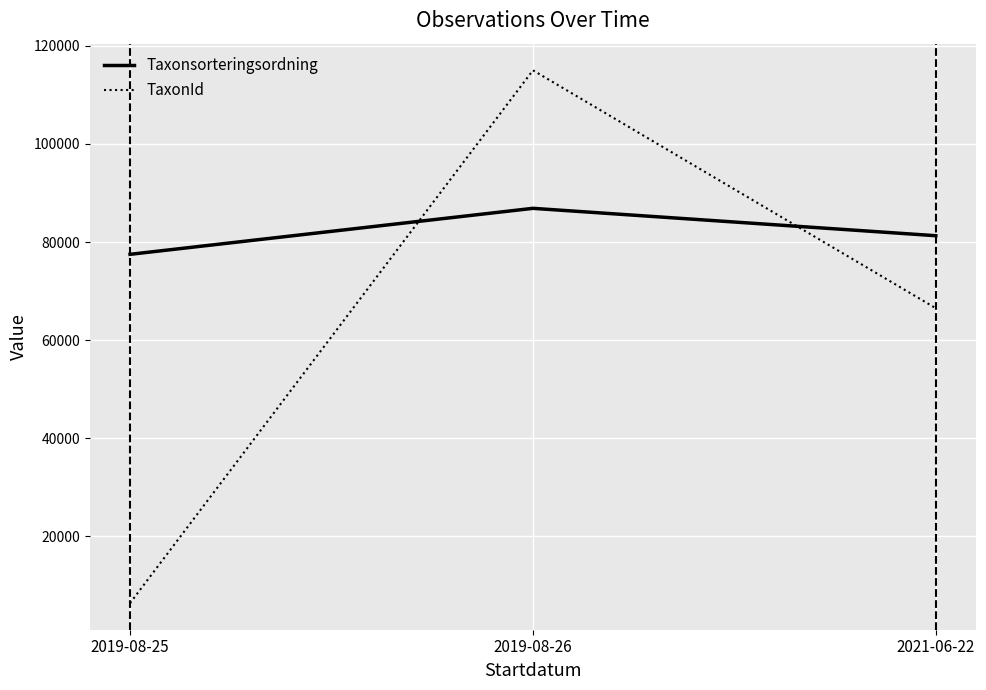

Which label corresponds to the smallest value in the chart?

2019-08-25